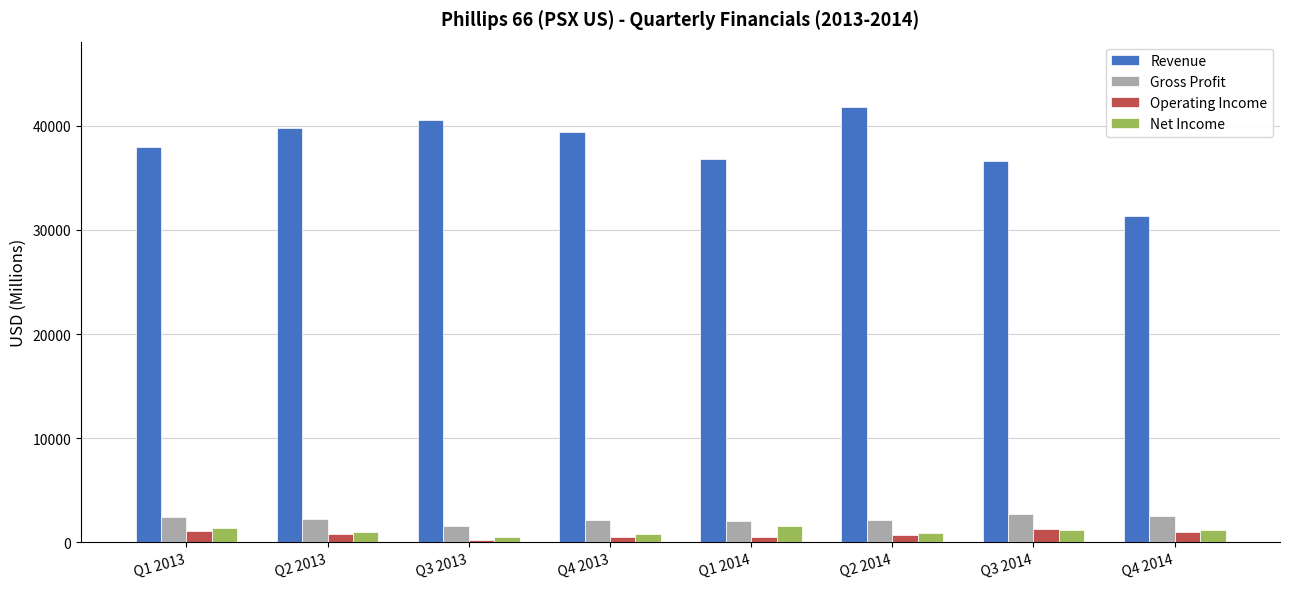

Which series has the widest spread of values?

Revenue